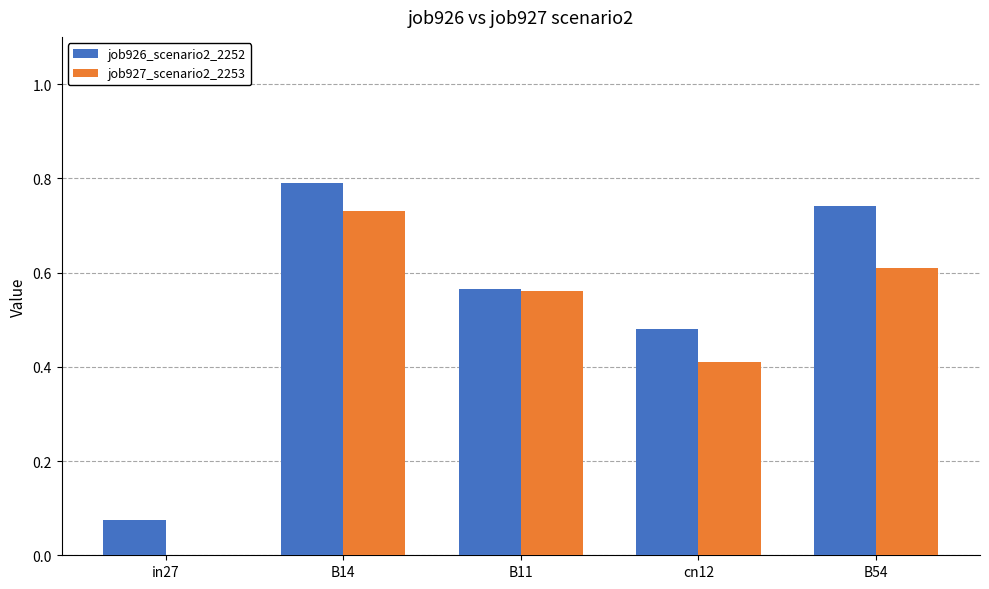

How many groups of bars are there?

5